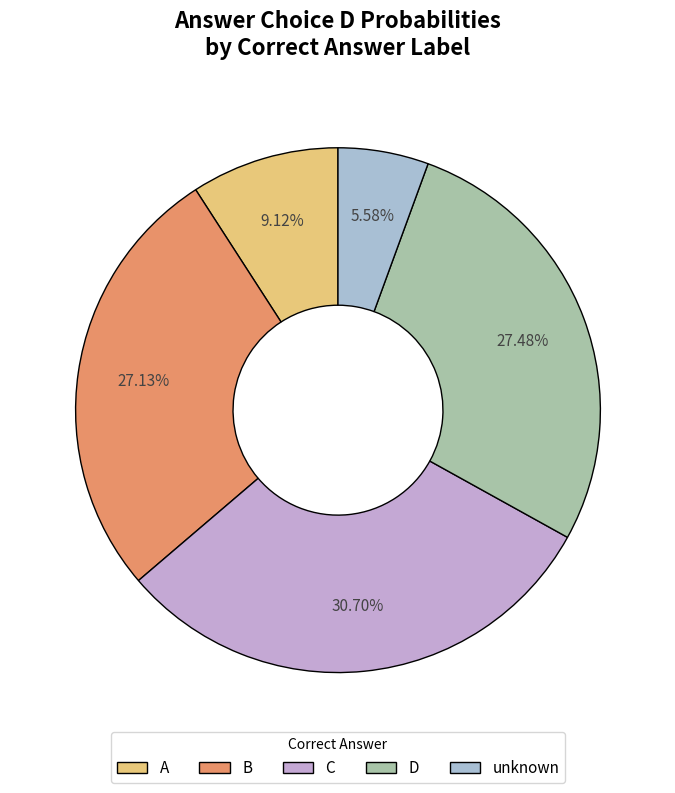

Is there any slice that represents more than half of the pie?

No